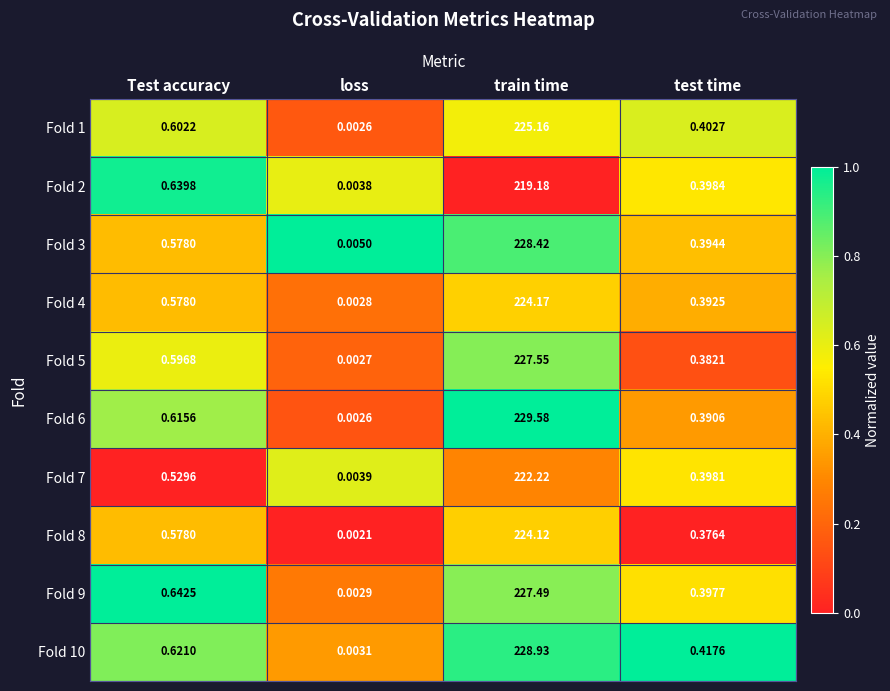

At how many categories does at least one series exceed 0?

4